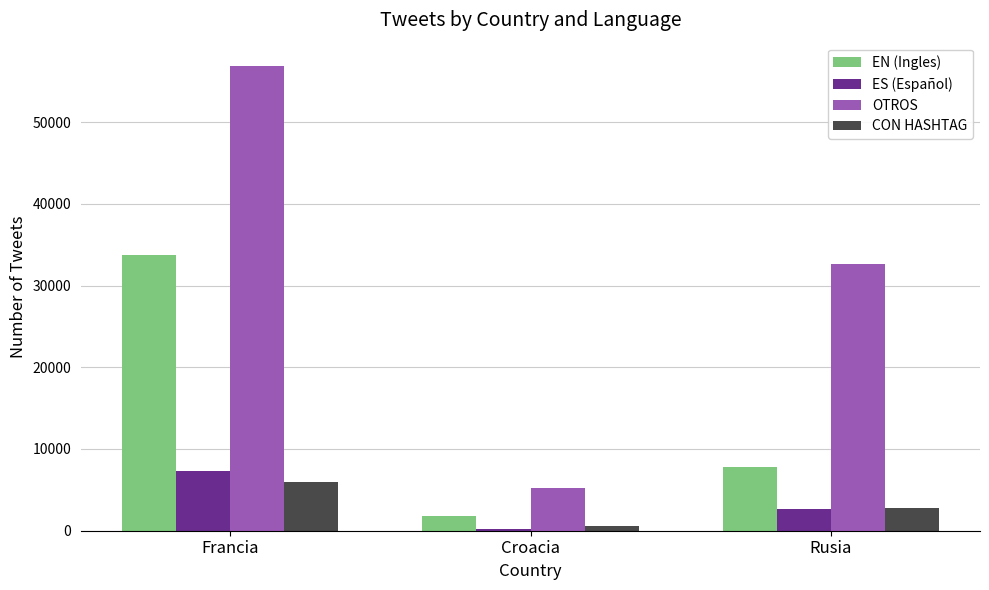

At which category is the sum across all series the highest?

Francia